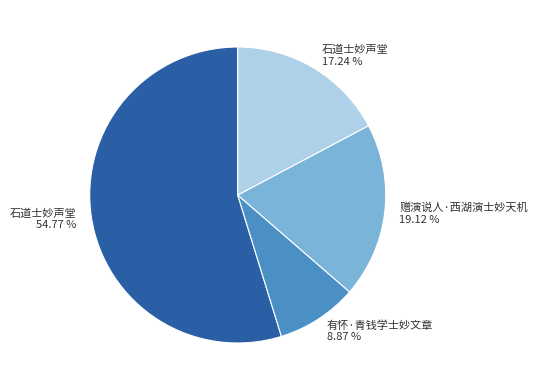

Does any single category account for the majority?

Yes